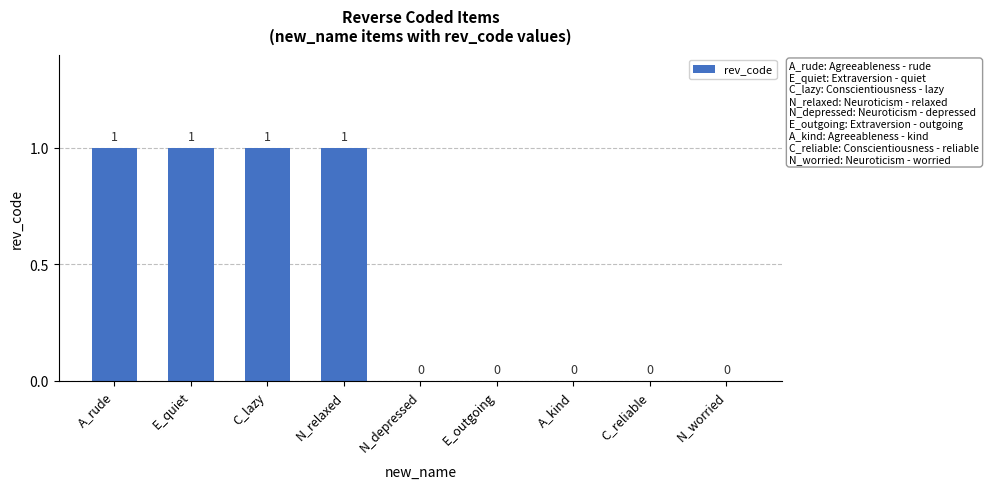

What is the change in value from C_lazy to N_worried?

-1